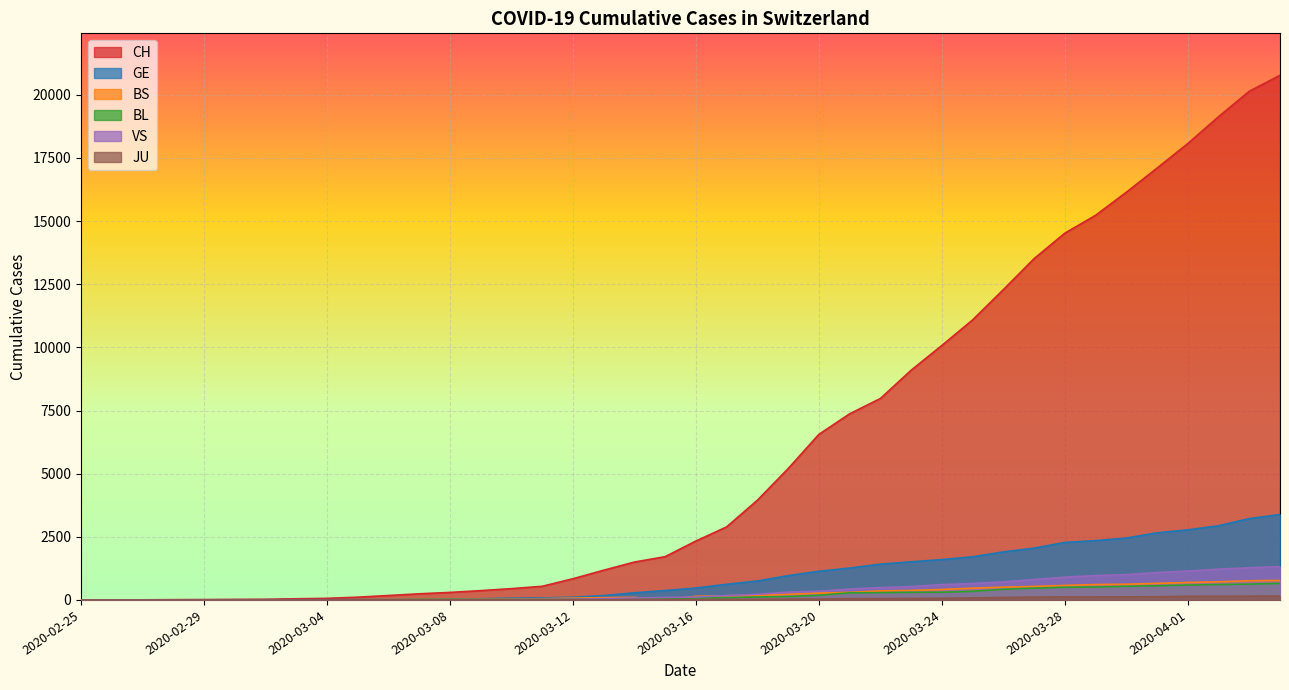

How many data points in GE are less than 472?

20